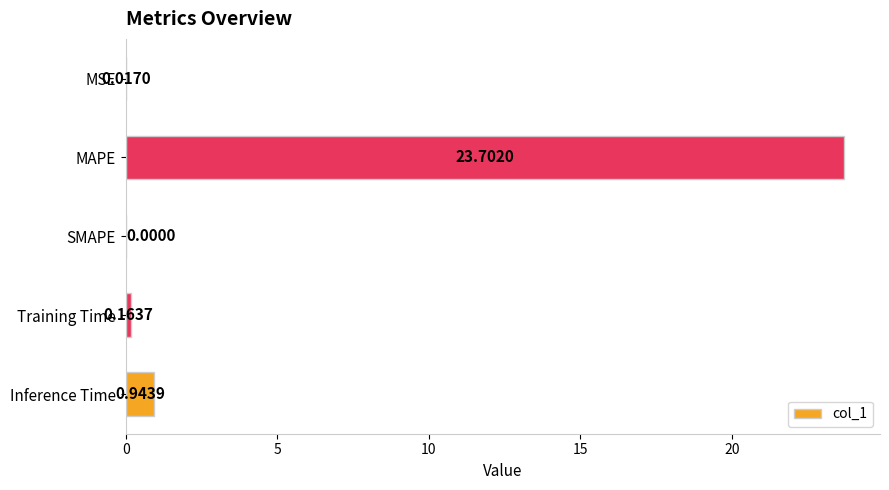

What is the sum of the values at Inference Time and MAPE?

24.6